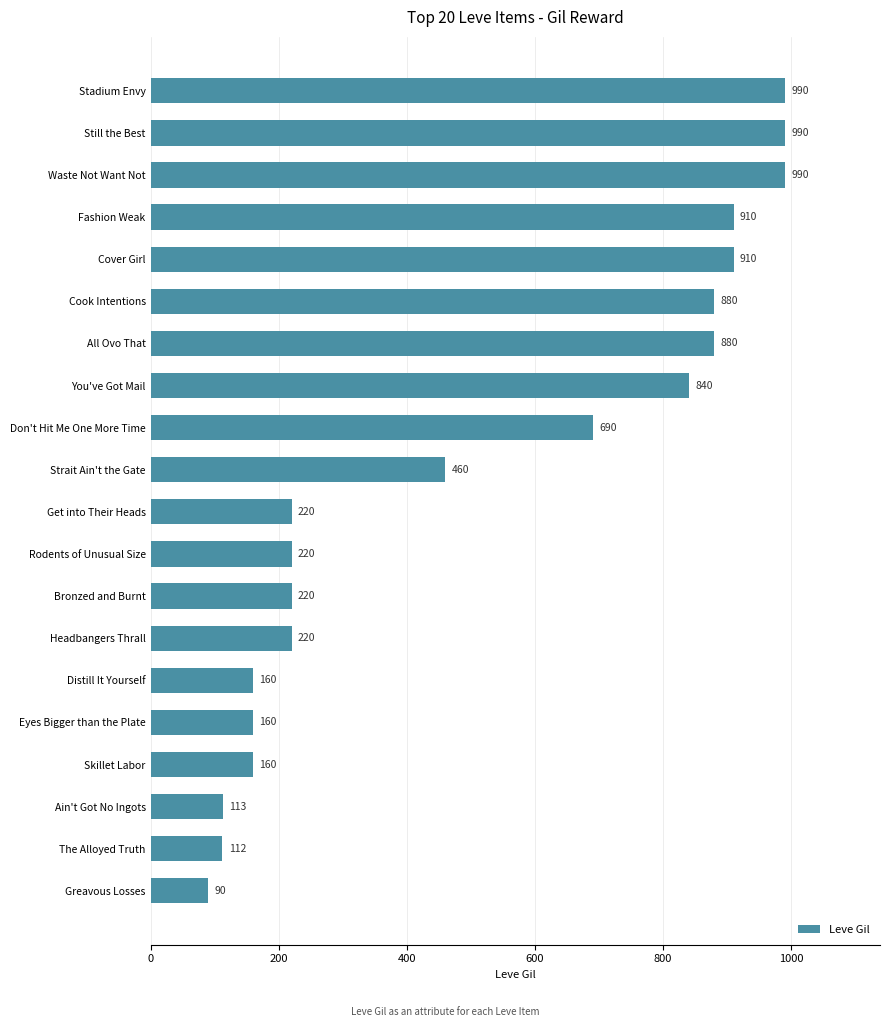

What is the minimum value shown in the chart?

90